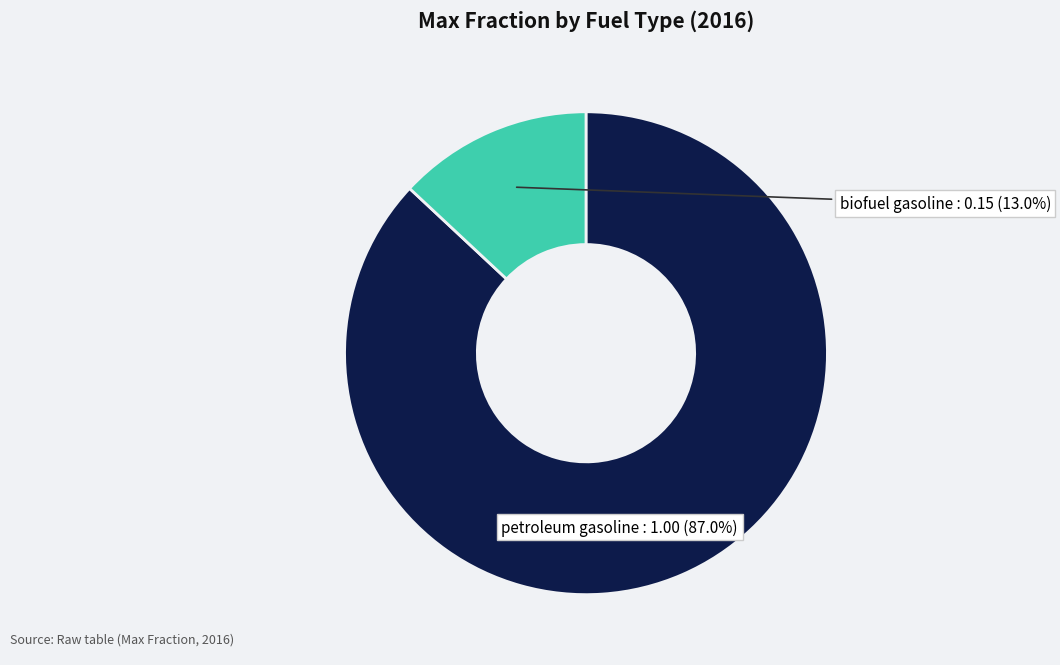

Is there a majority slice in this chart?

Yes